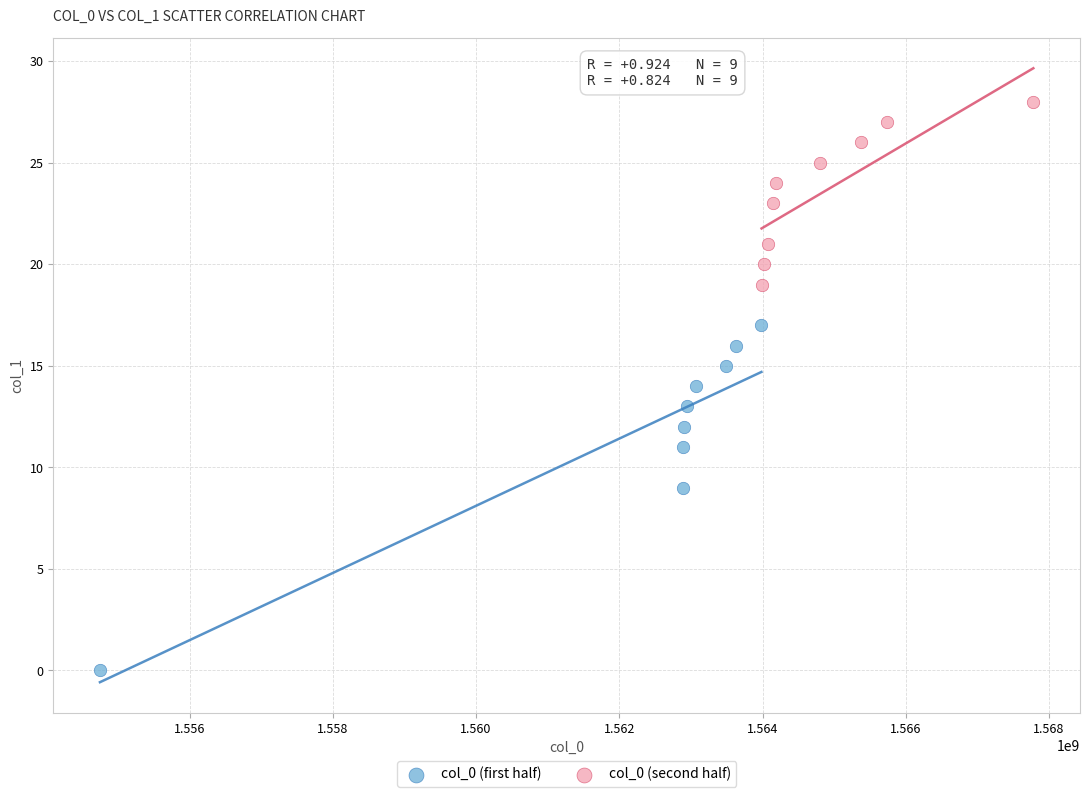

Which series reaches the maximum Y coordinate?

col_0 (second half)